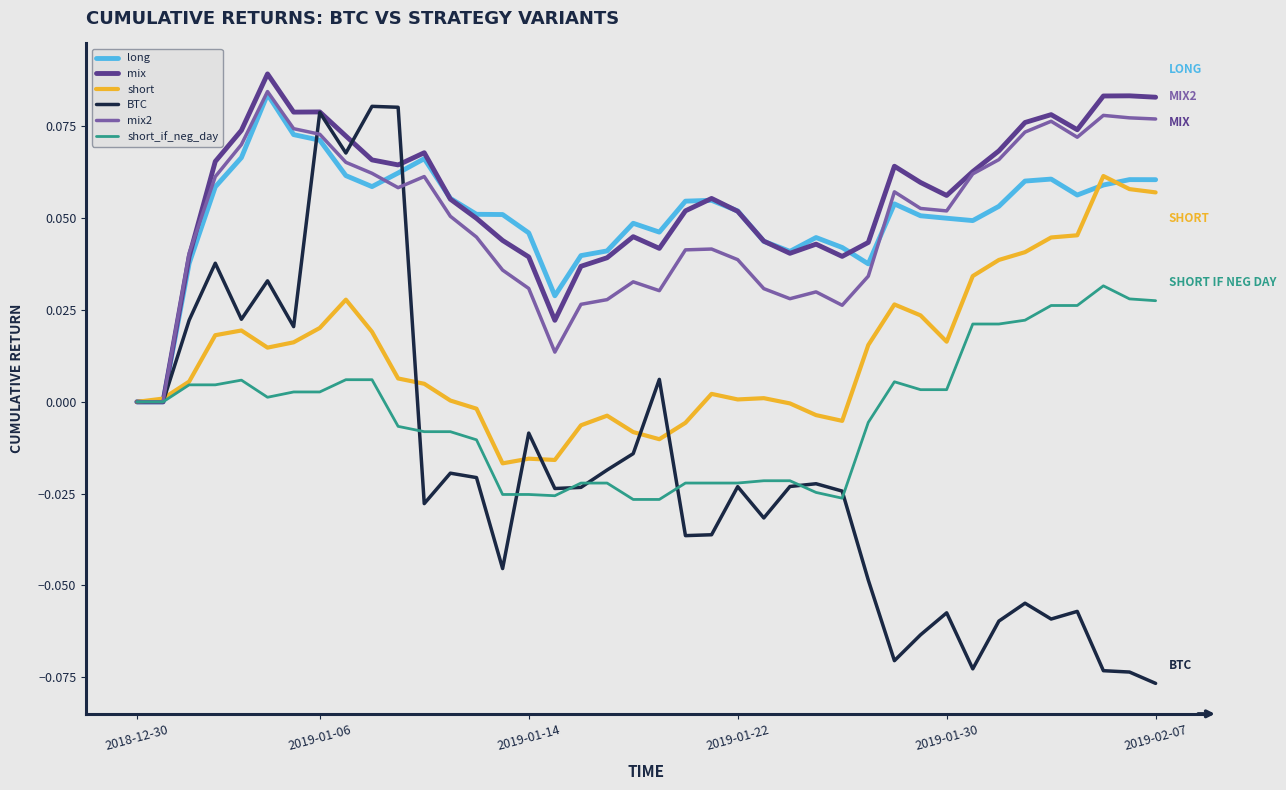

Which series has the widest spread of values?

BTC